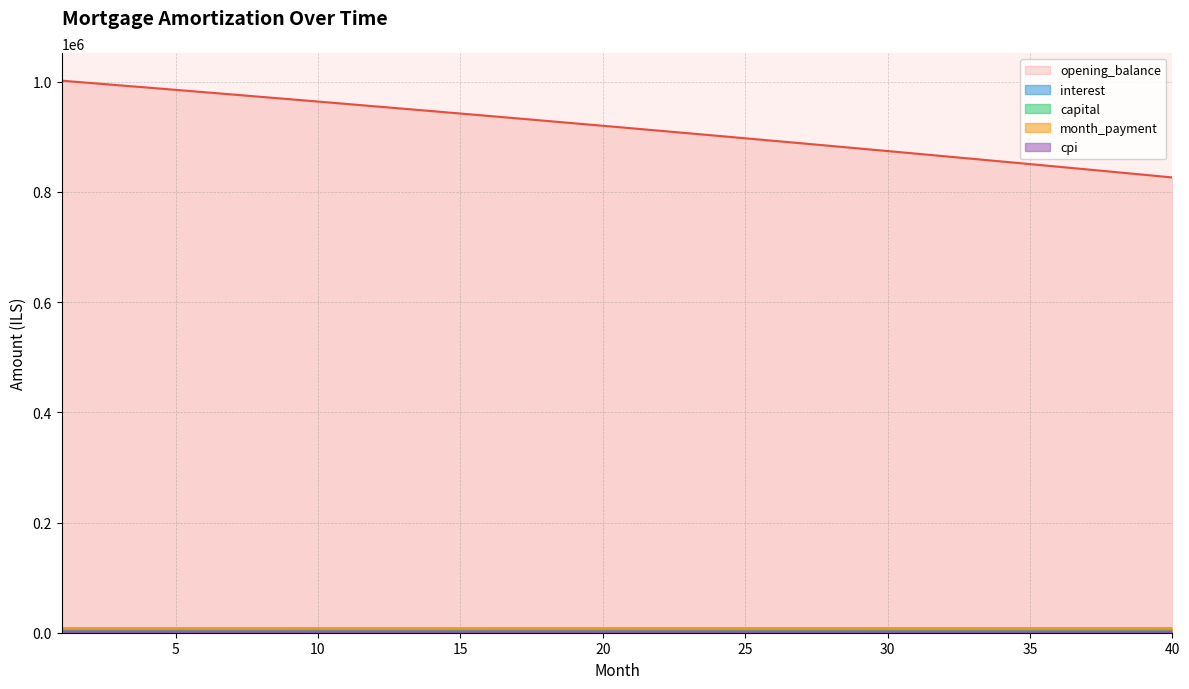

True or false: opening_balance and capital intersect in this chart.

False